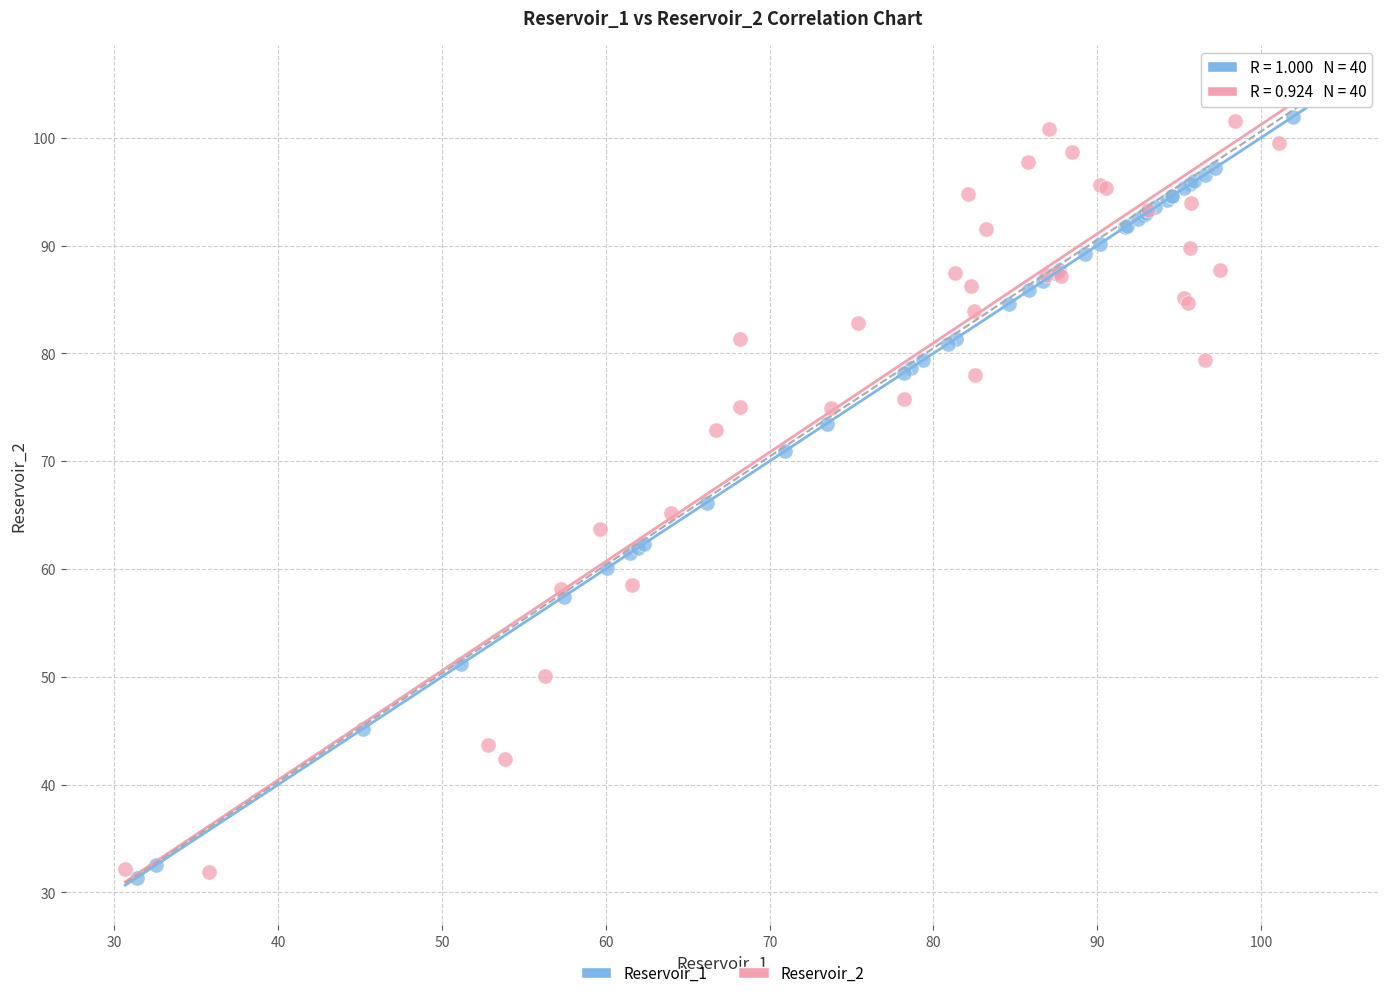

What are all the series names shown in the legend?

Reservoir_1, Reservoir_2